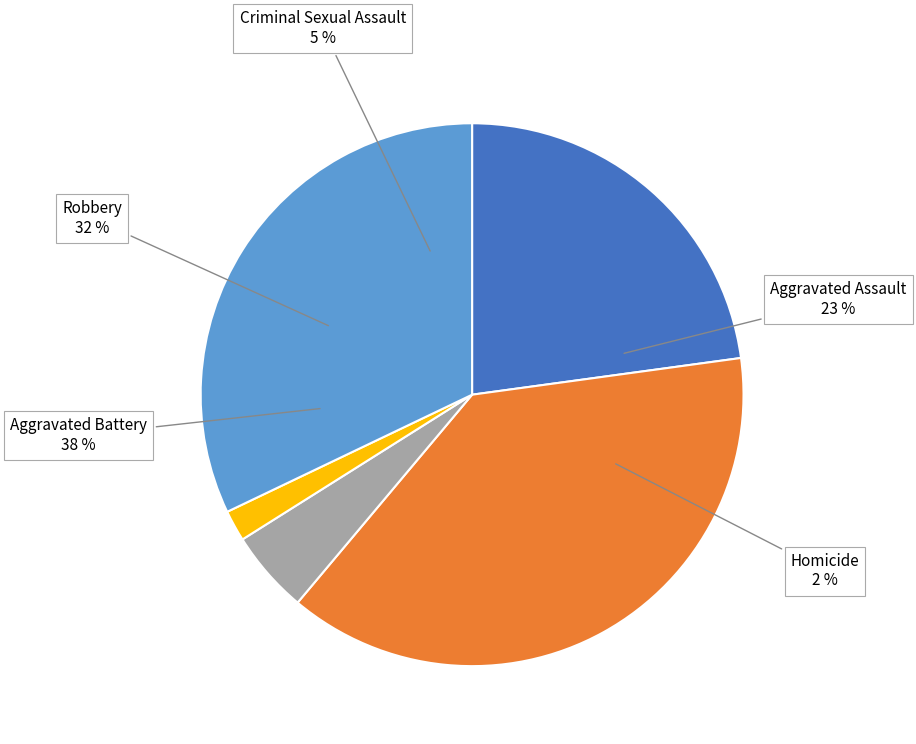

To the nearest percent, what percentage of the pie is Homicide?

2%